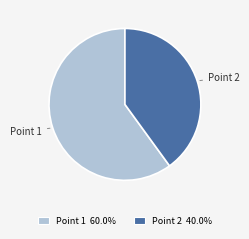

Between Point 2 and Point 1, which is larger?

Point 1